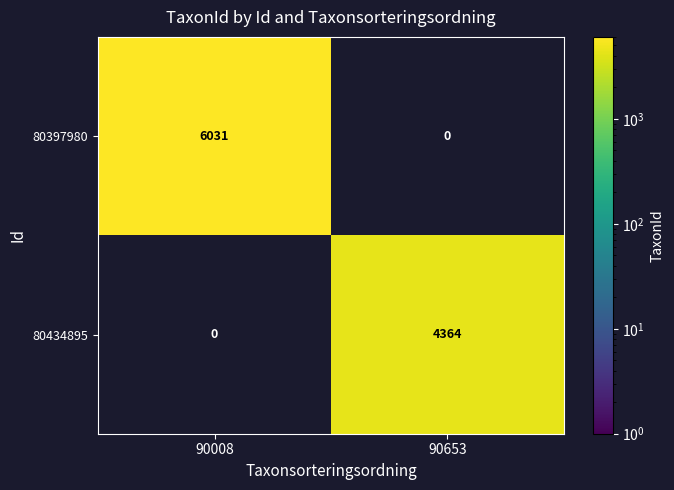

True or false: 80434895 has a value of 1965 at 90653.

False